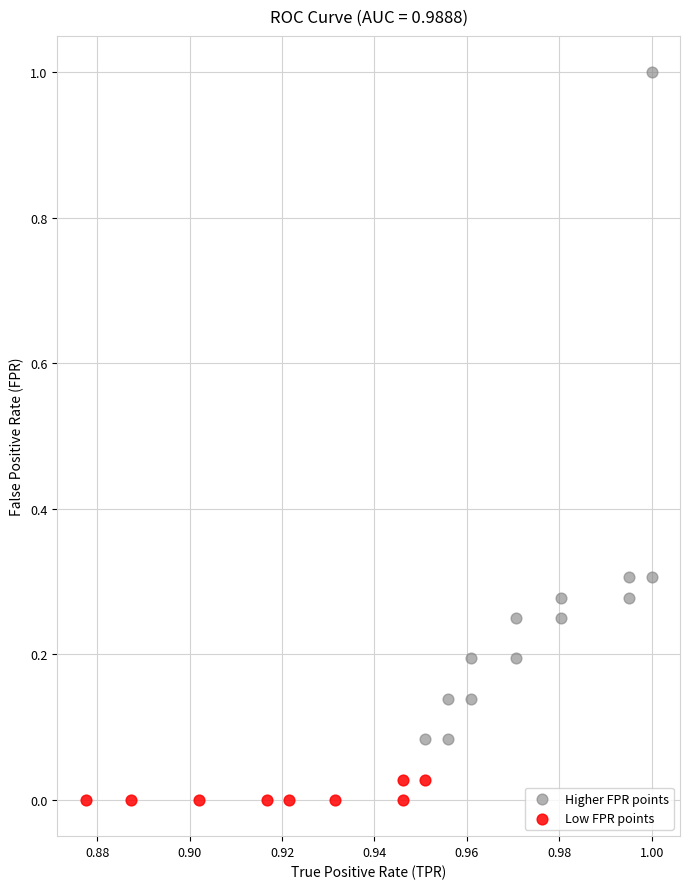

Which series has the widest spread of Y values?

Higher FPR points